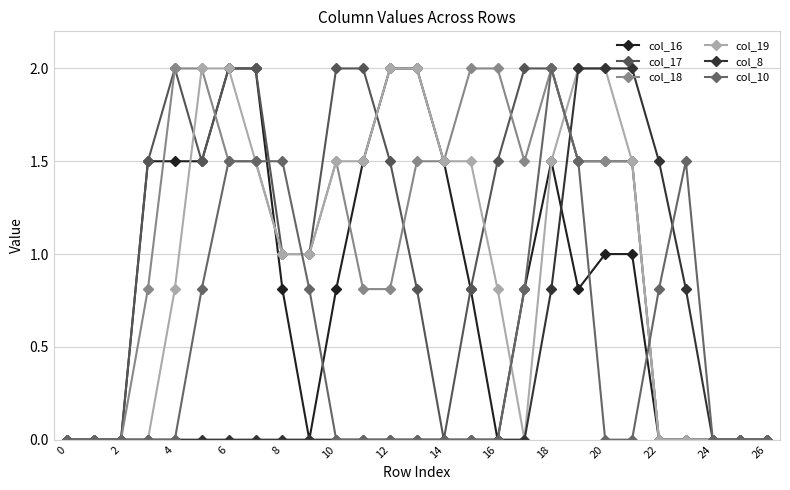

True or false: col_18 and col_19 cross at least once.

True